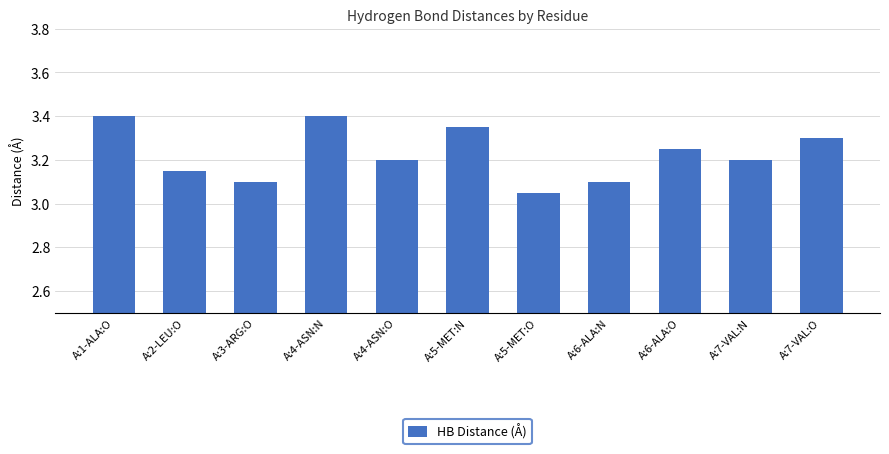

What is the value of the 11th bar from the left?

3.3